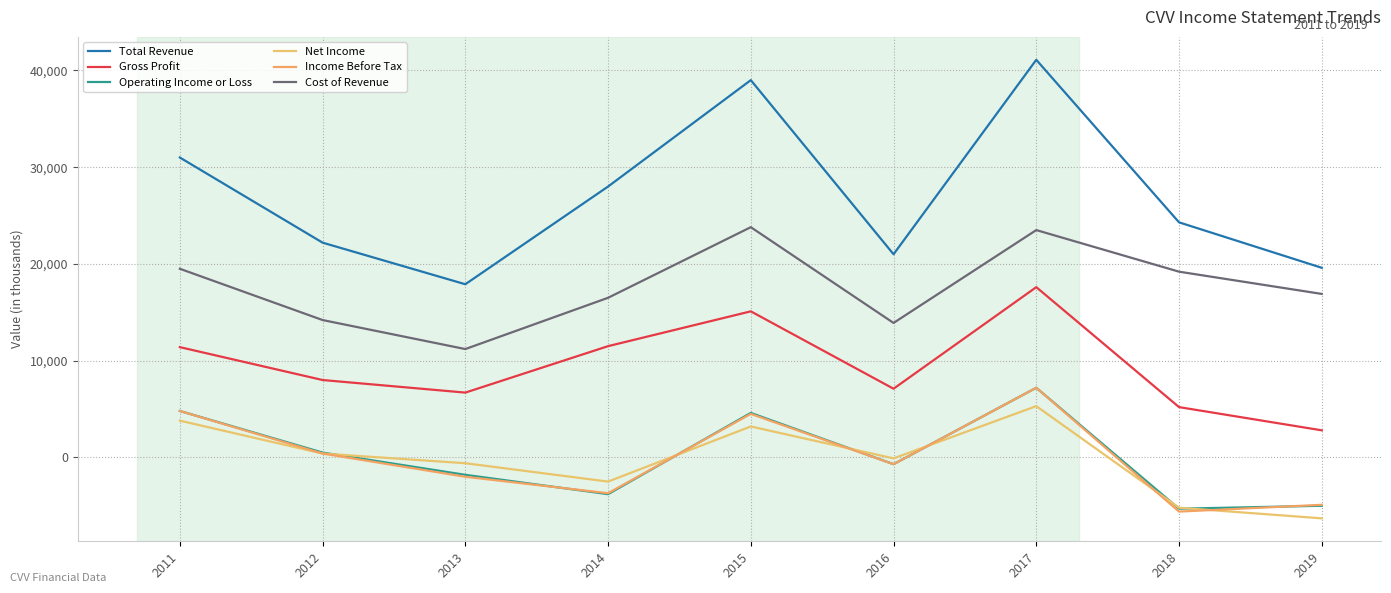

True or false: Cost of Revenue and Net Income intersect in this chart.

False